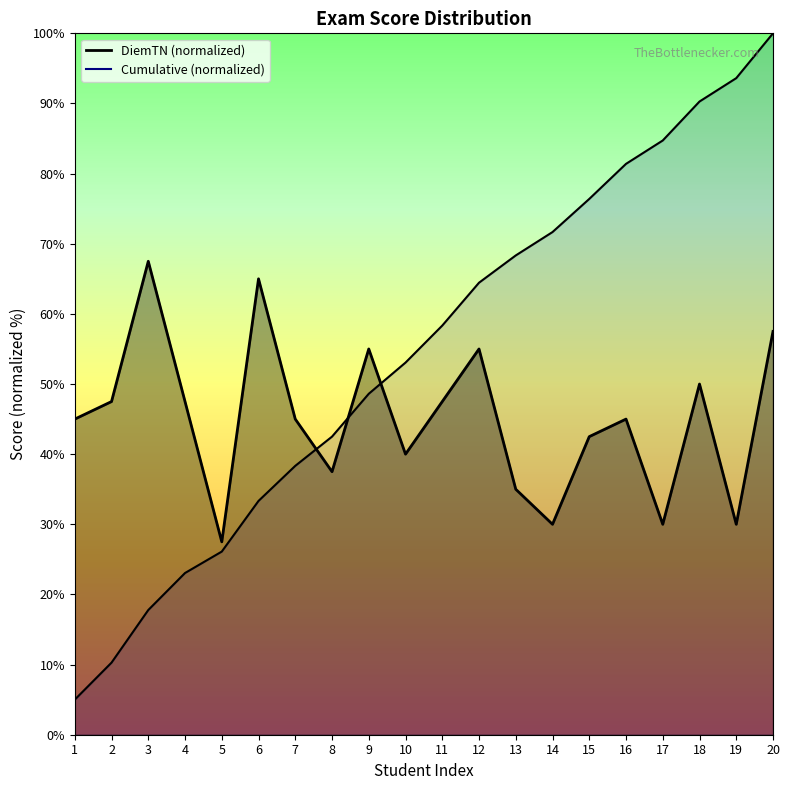

What is the greatest value displayed?

100.0